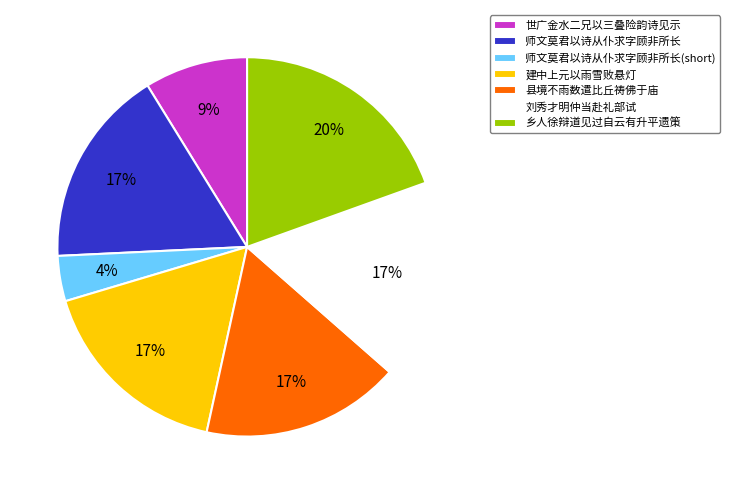

To the nearest percent, what is the difference between the largest and smallest slice percentages?

16%